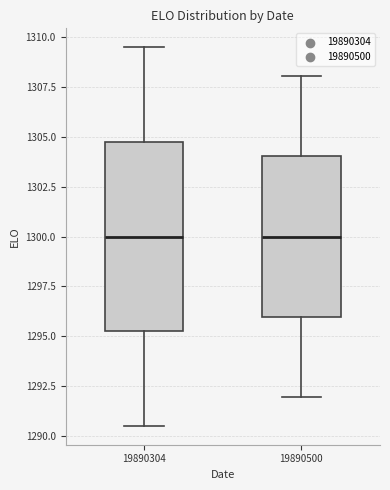

Where does the lower whisker of the box at x = 19890304 end on the y-axis? The values are not printed on the chart, so give them approximately, as read against the axis.

1290.5